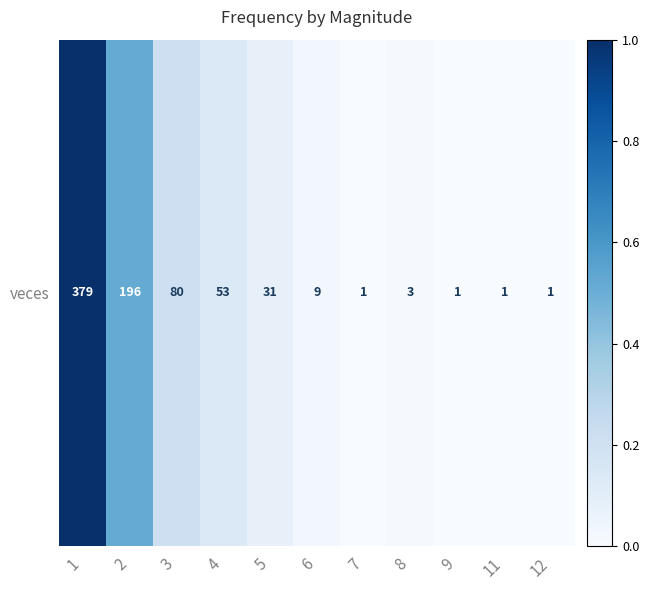

Reading left to right, transcribe all the data shown in this chart.

1=1.0	2=0.5	3=0.2	4=0.1	5=0.1	6=0.0	7=0.0	8=0.0	9=0.0	11=0.0	12=0.0